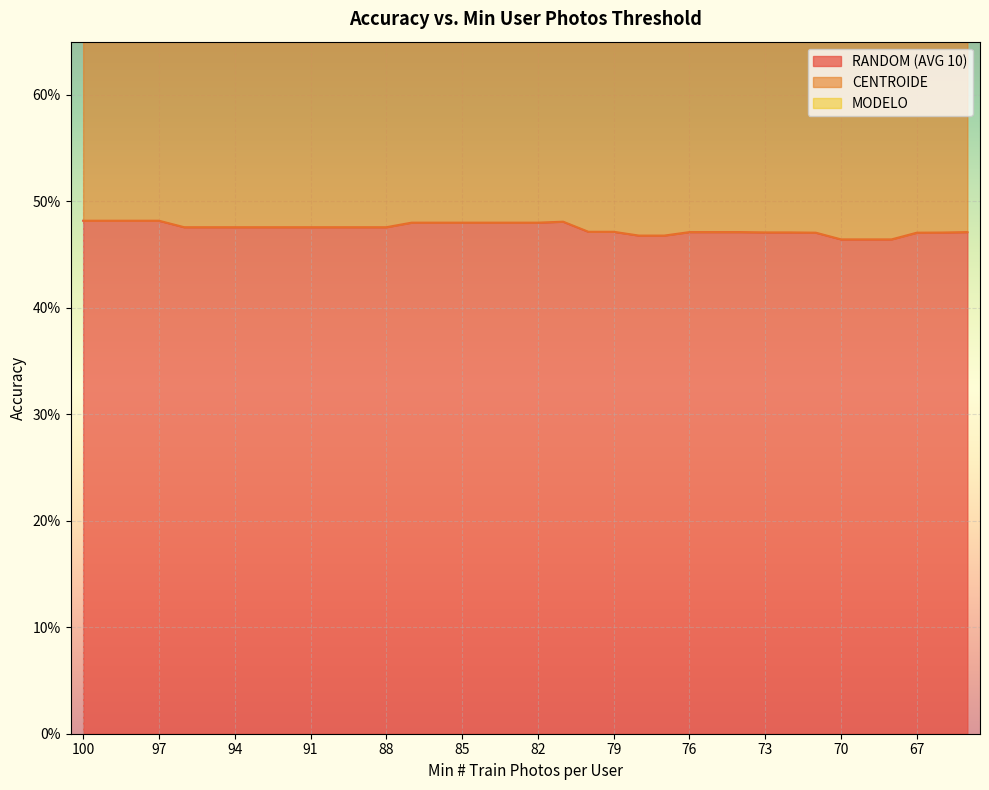

What is the total value across all series at 75?

1.4